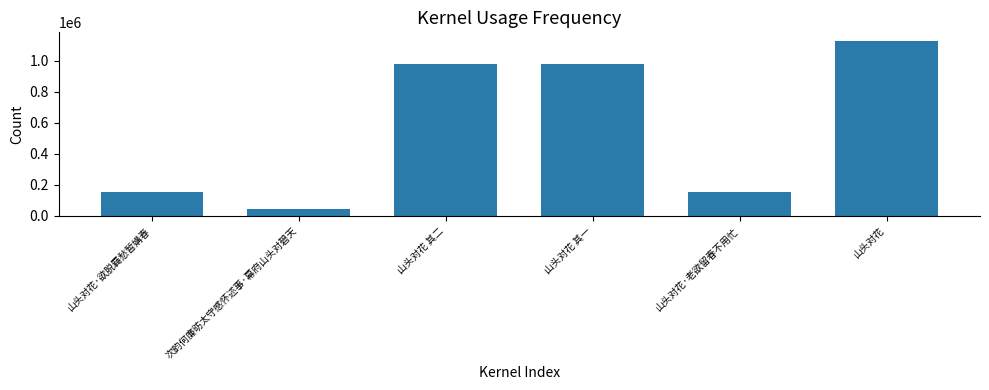

What is the label of the 5th bar from the left?

山头对花·老欲留春不用忙